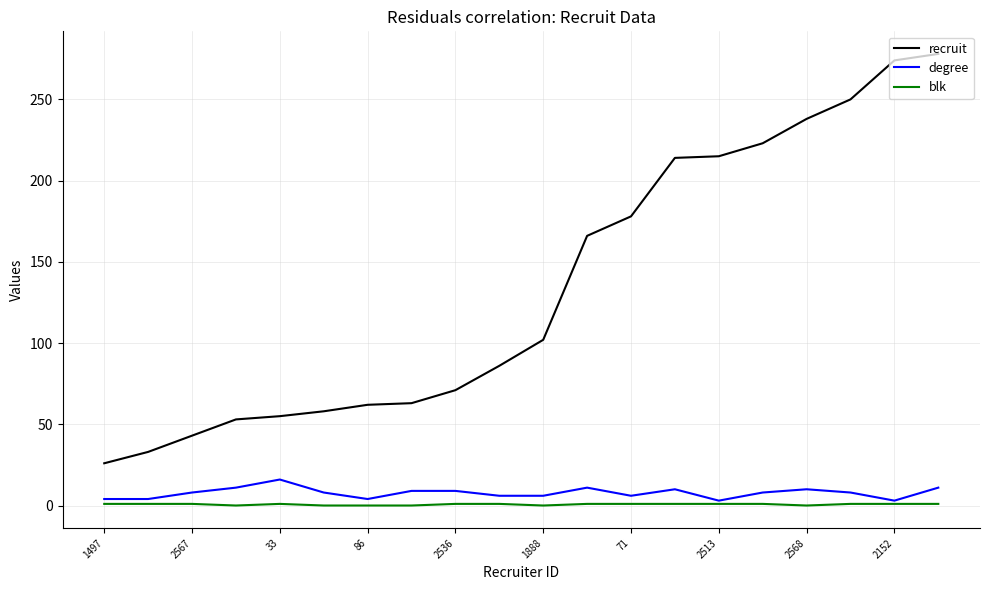

True or false: blk and recruit cross at least once.

False